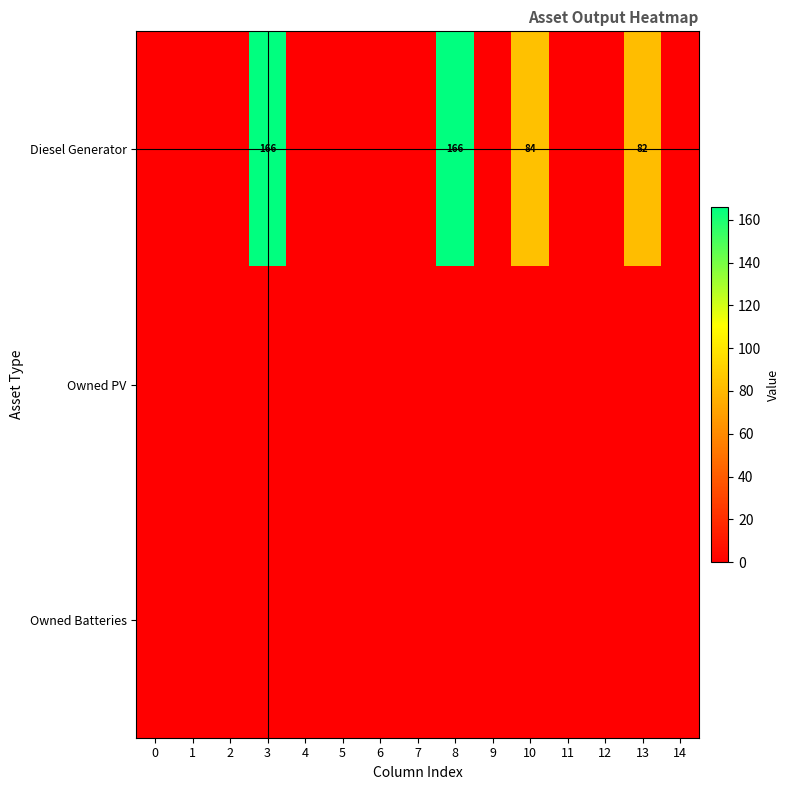

Which series has the largest range (max minus min)?

Diesel Generator